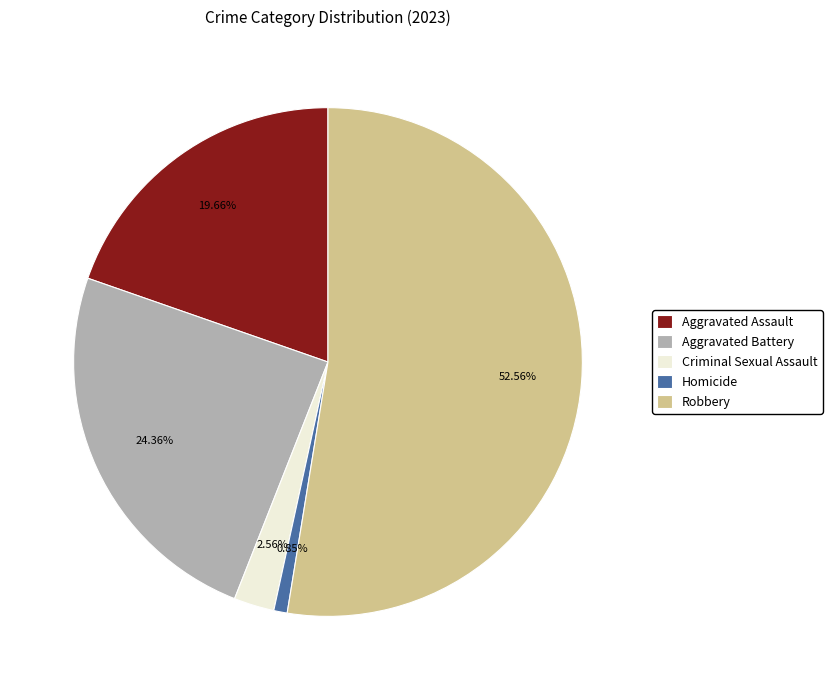

To the nearest percent, what is the difference between the Robbery and Aggravated Battery slice percentages?

28%